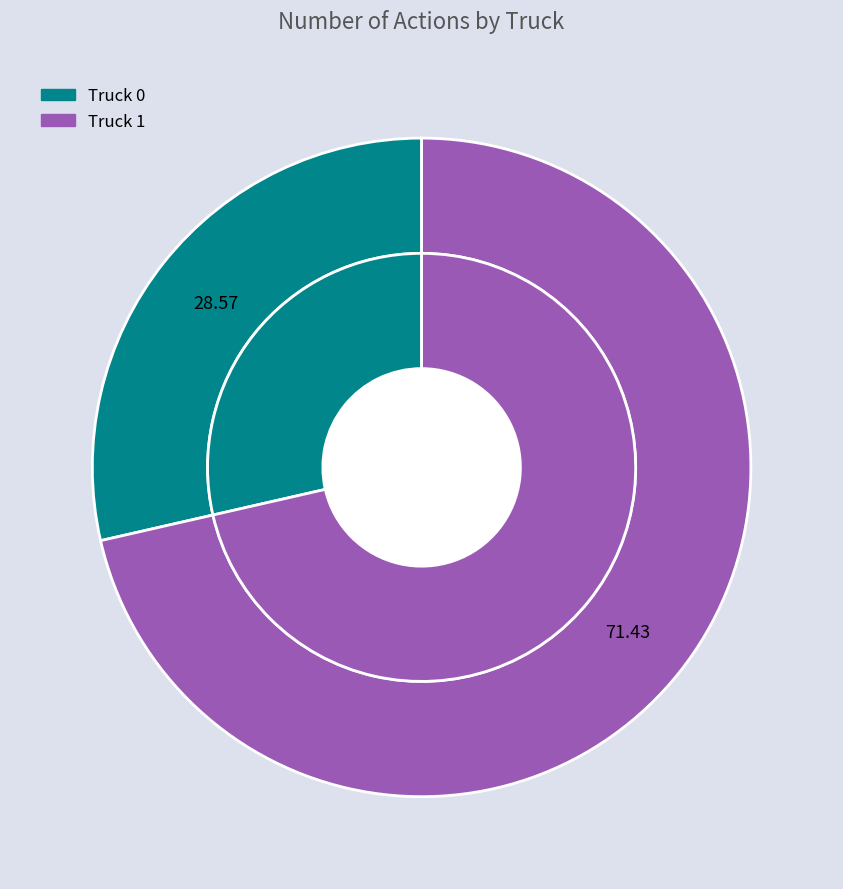

Rank the categories by value from lowest to highest.

Truck 0, Truck 1